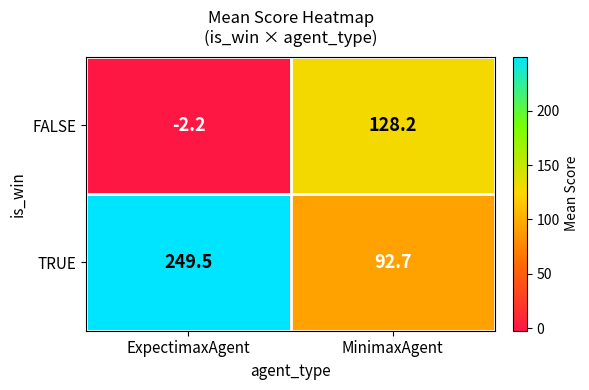

At which category is the sum across all series the highest?

ExpectimaxAgent